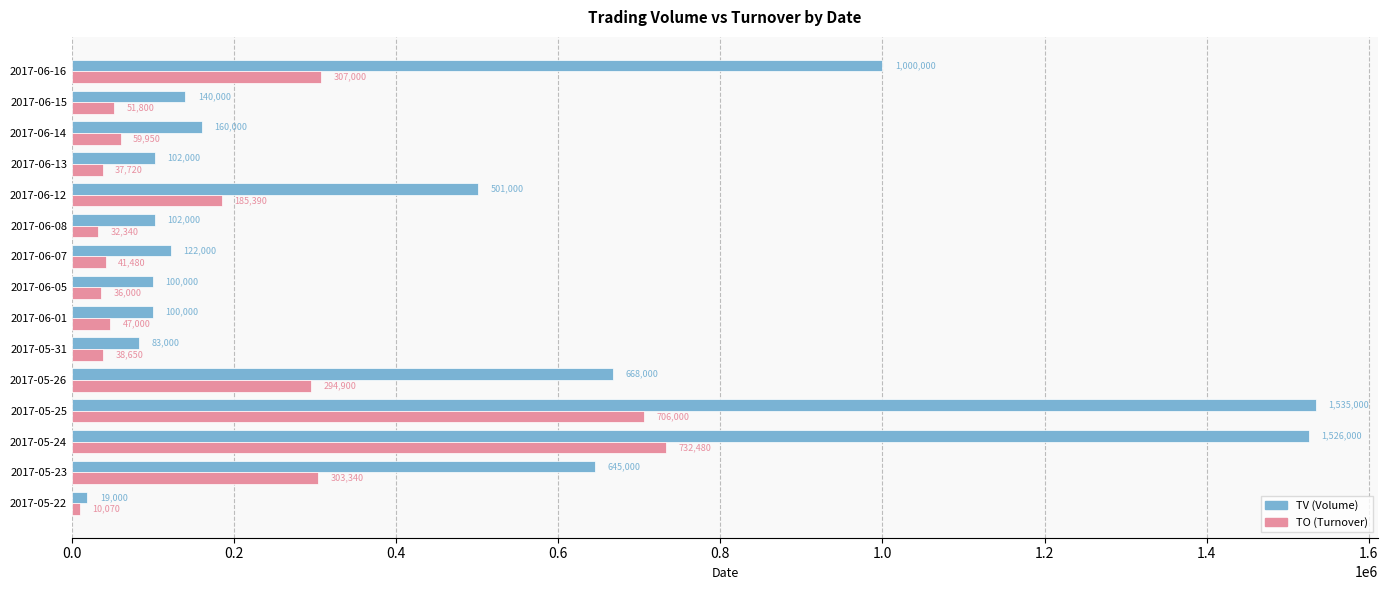

At which category does the chart reach its peak across all series?

2017-05-25